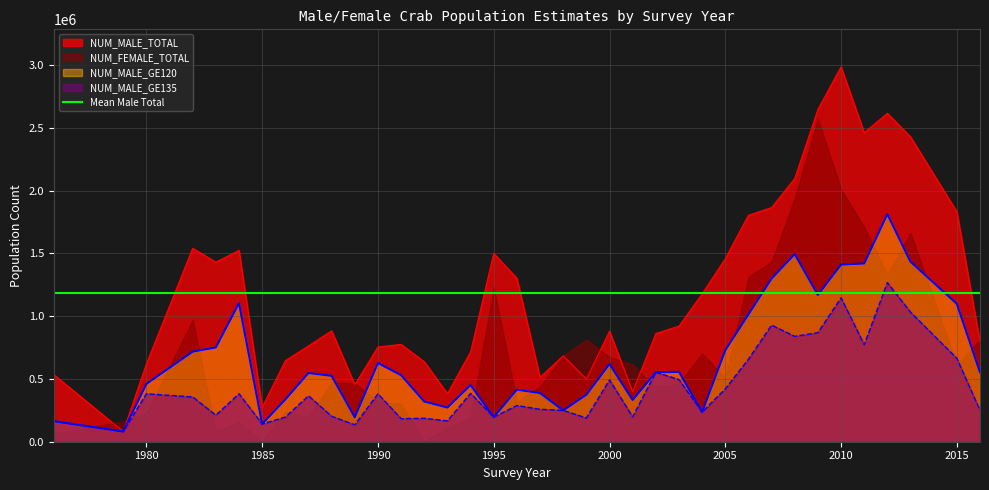

What is the average value of the NUM_MALE_GE120 series?

664068.8